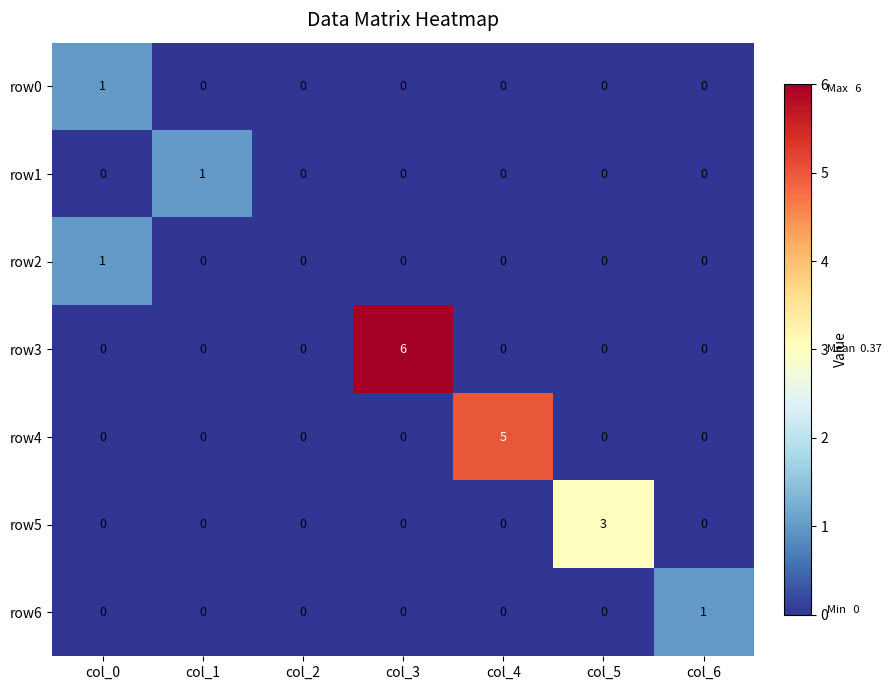

At which label does row4 reach its peak?

col_4